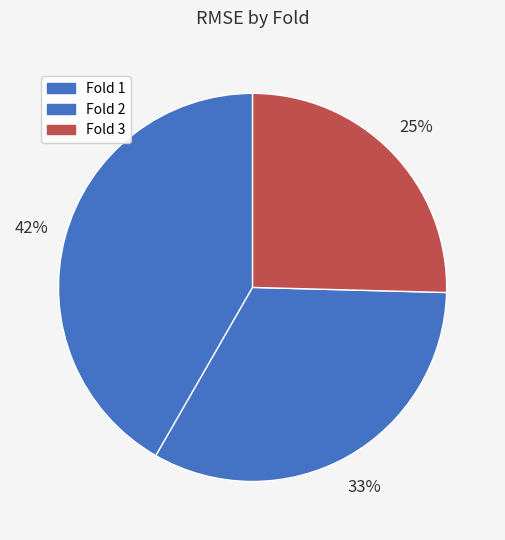

How many segments does this pie chart have?

3